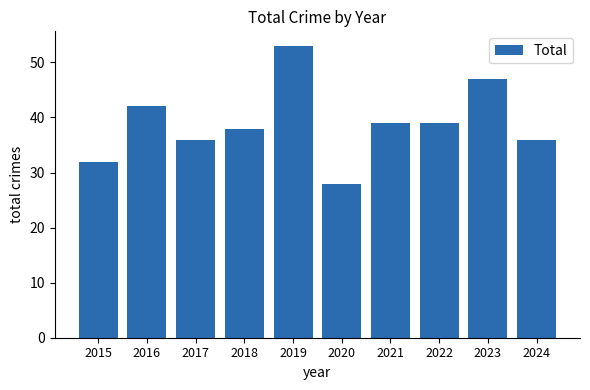

Reading left to right, transcribe all the data shown in this chart.

32	42	36	38	53	28	39	39	47	36